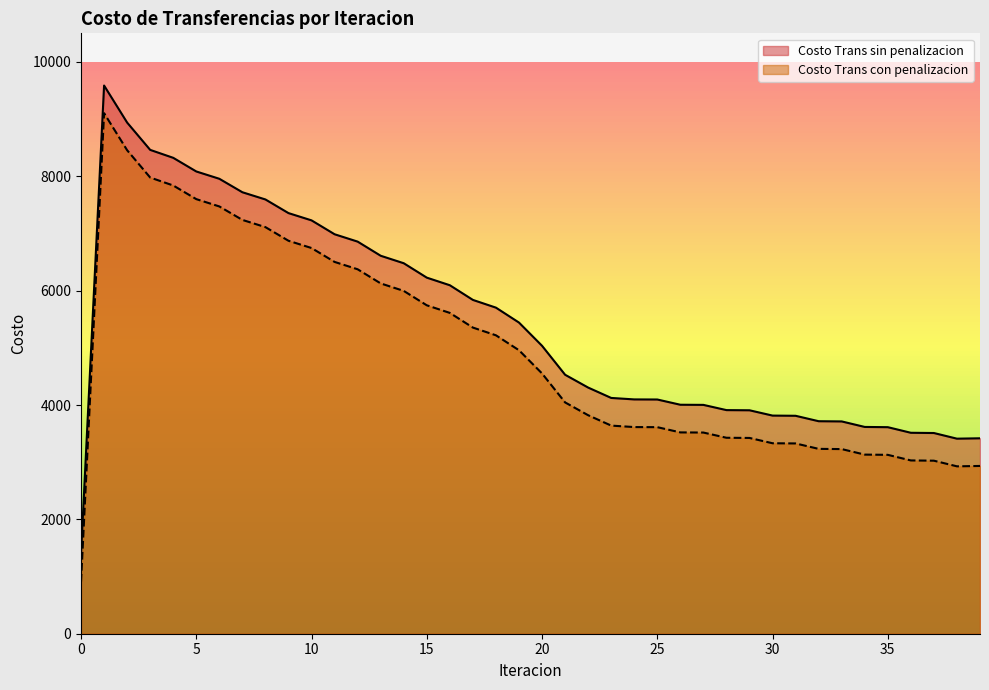

Reading left to right, what are all the values shown in this chart?

Costo Trans sin penalizacion: 0=1394.1	1=9587.1	2=8939.5	3=8461.8	4=8322.8	5=8084.2	6=7956.4	7=7720.8	8=7594.6	9=7356.1	10=7229.0	11=6986.2	12=6857.5	13=6610.1	14=6479.4	15=6227.4	16=6094.5	17=5837.9	18=5702.8	19=5441.6	20=5035.4	21=4529.2	22=4305.0	23=4123.6	24=4097.8	25=4096.2	26=4004.6	27=4002.1	28=3910.7	29=3907.8	30=3814.9	31=3811.4	32=3716.6	33=3712.8	34=3616.3	35=3612.2	36=3514.3	37=3510.0	38=3411.2	39=3417.8
Costo Trans con penalizacion: 0=910.3	1=9103.3	2=8455.7	3=7978.0	4=7839.0	5=7600.5	6=7472.6	7=7237.1	8=7110.8	9=6872.3	10=6745.2	11=6502.4	12=6373.7	13=6126.3	14=5995.6	15=5743.6	16=5610.7	17=5354.2	18=5219.0	19=4957.9	20=4551.7	21=4045.4	22=3821.2	23=3639.9	24=3614.0	25=3612.4	26=3520.8	27=3518.4	28=3427.0	29=3424.0	30=3331.1	31=3327.6	32=3232.8	33=3229.0	34=3132.5	35=3128.4	36=3030.6	37=3026.2	38=2927.5	39=2934.1